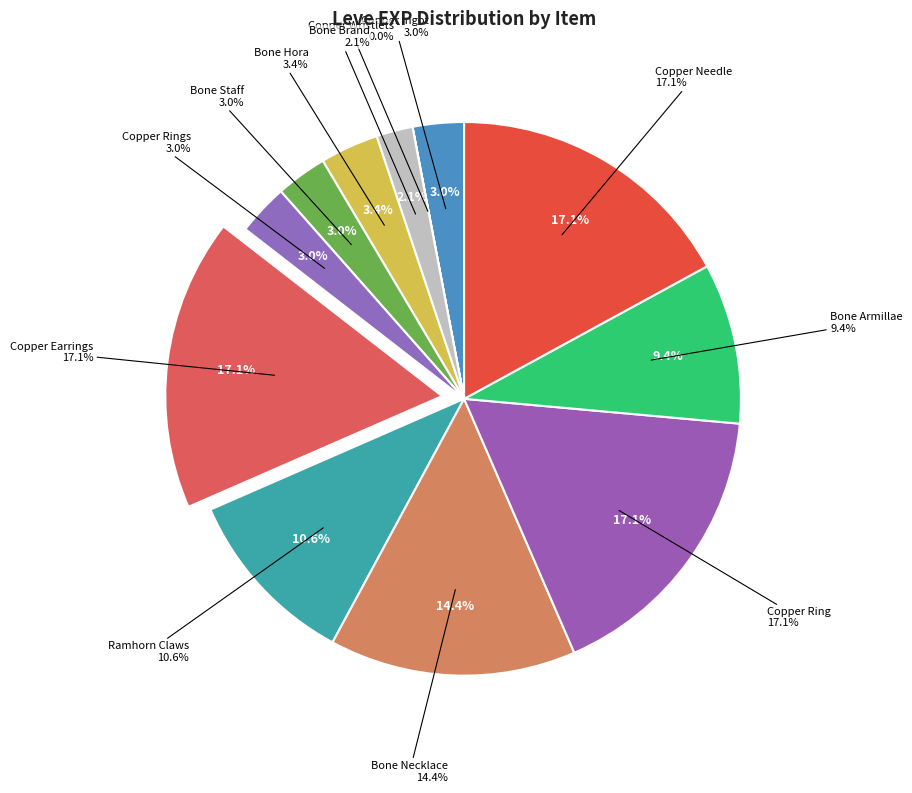

Which category has the biggest portion of the pie?

Copper Earrings